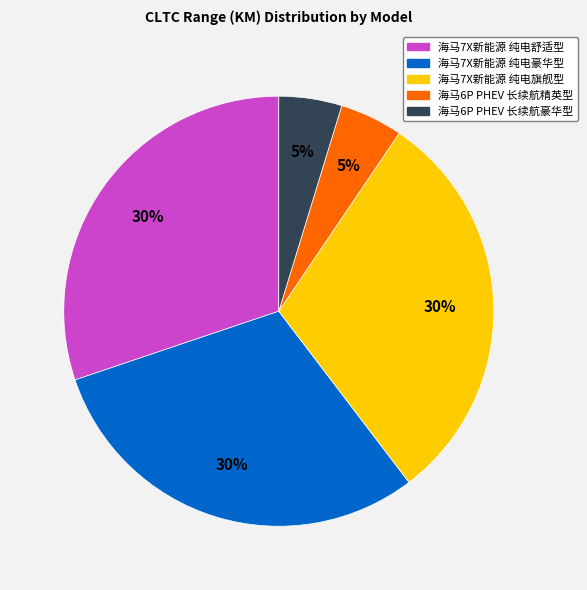

To the nearest percent, what percentage of the pie is 海马6P PHEV 长续航精英型?

5%